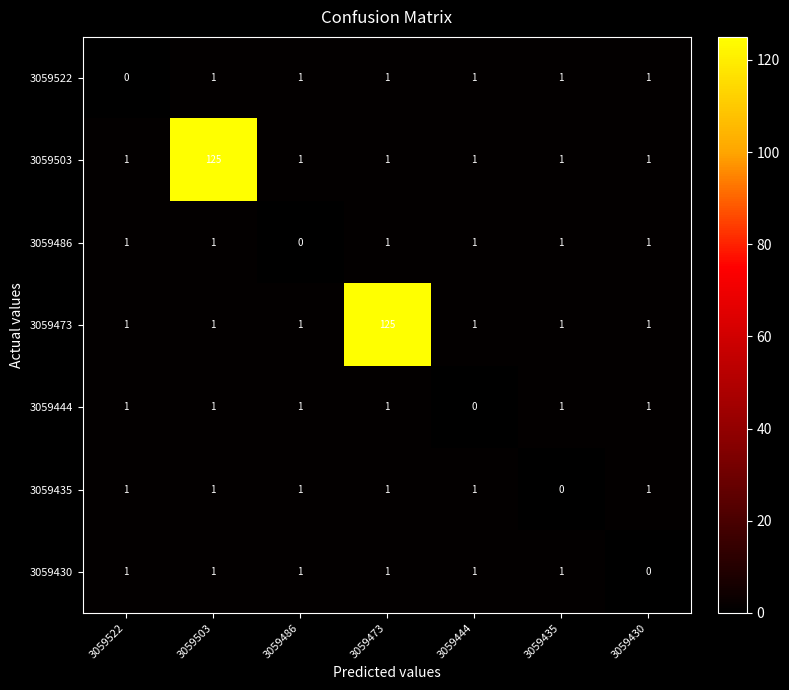

What is the sum of all 3059473 values?

131